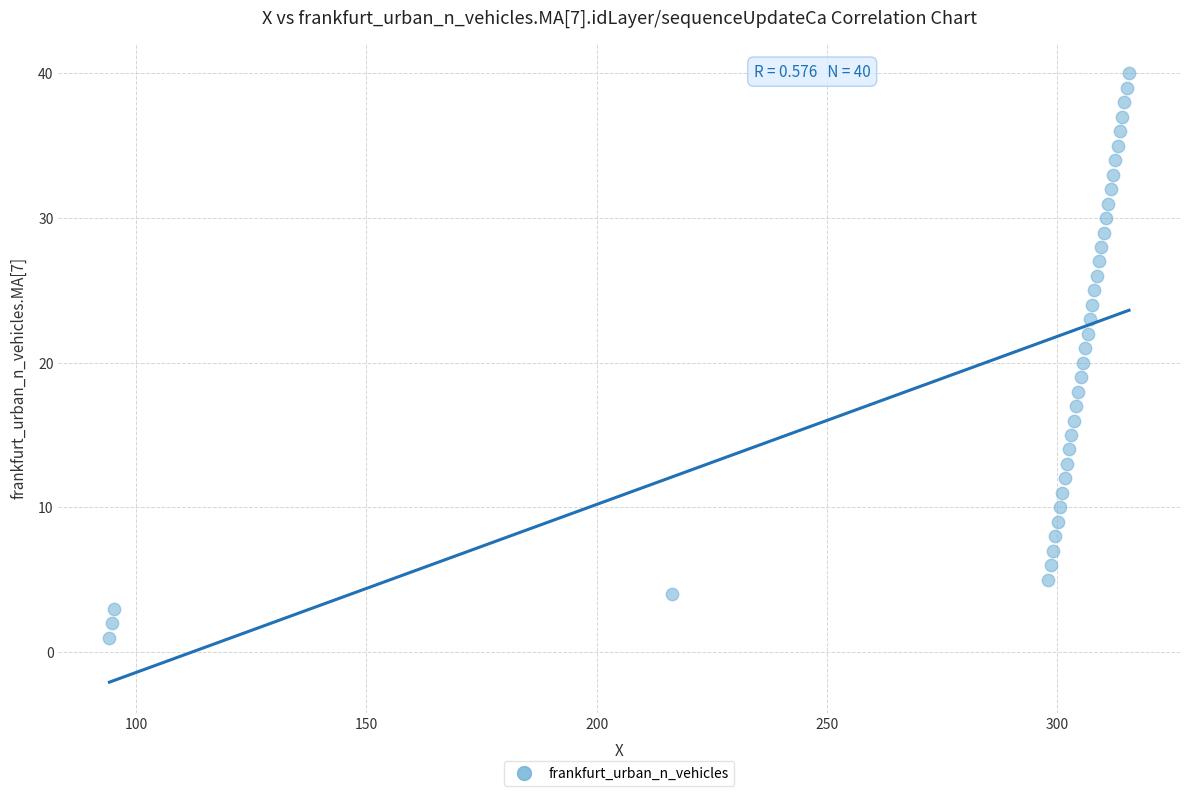

What is the range of Y values (max minus min)?

39